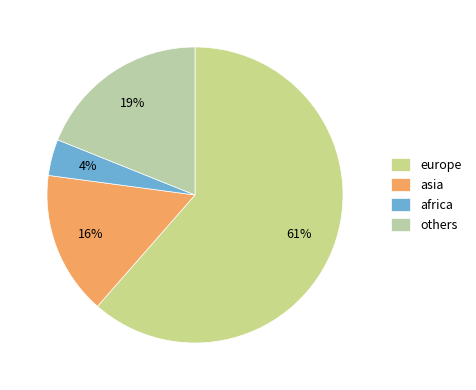

What is the smallest slice in the pie chart?

africa